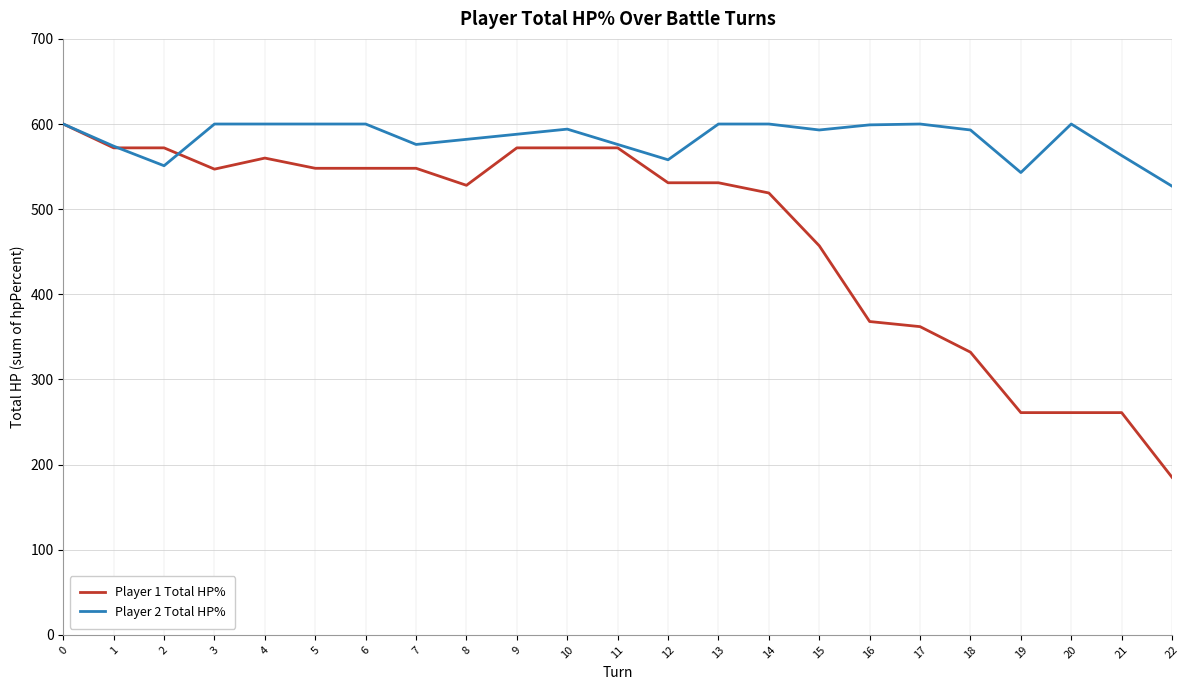

Rank the series by their average value, from lowest to highest.

Player 1 Total HP%, Player 2 Total HP%